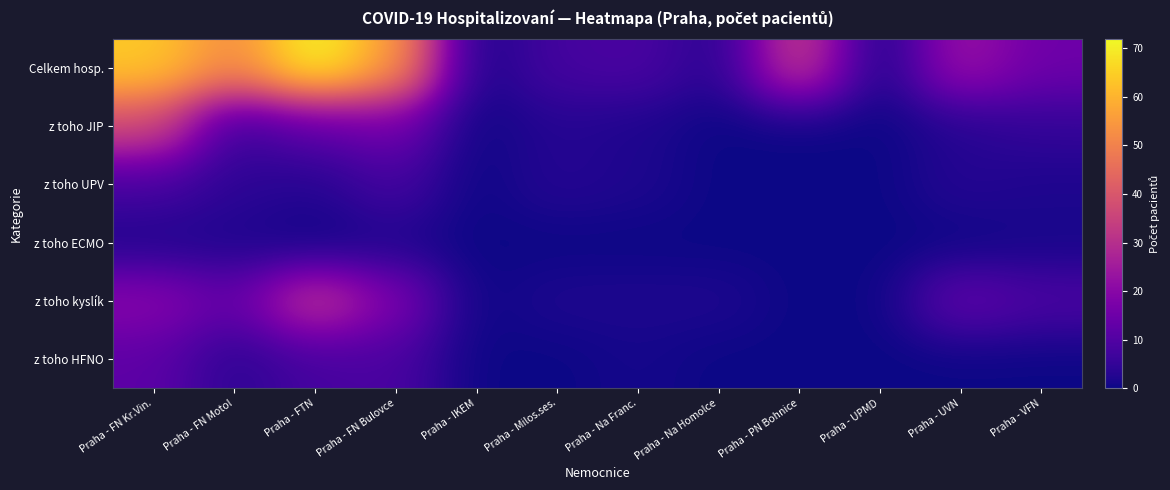

Between Praha - Na Homolce and Praha - UPMD, which series saw the biggest shift?

Celkem hosp.